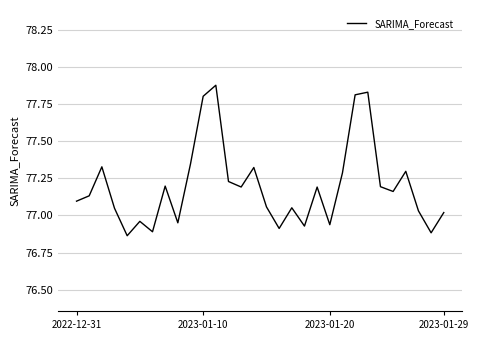

What is the difference between the maximum and minimum values?

1.0